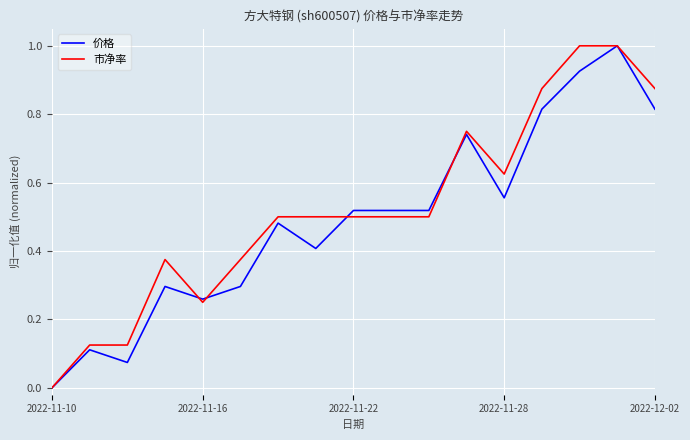

What is the greatest value displayed?

1.0